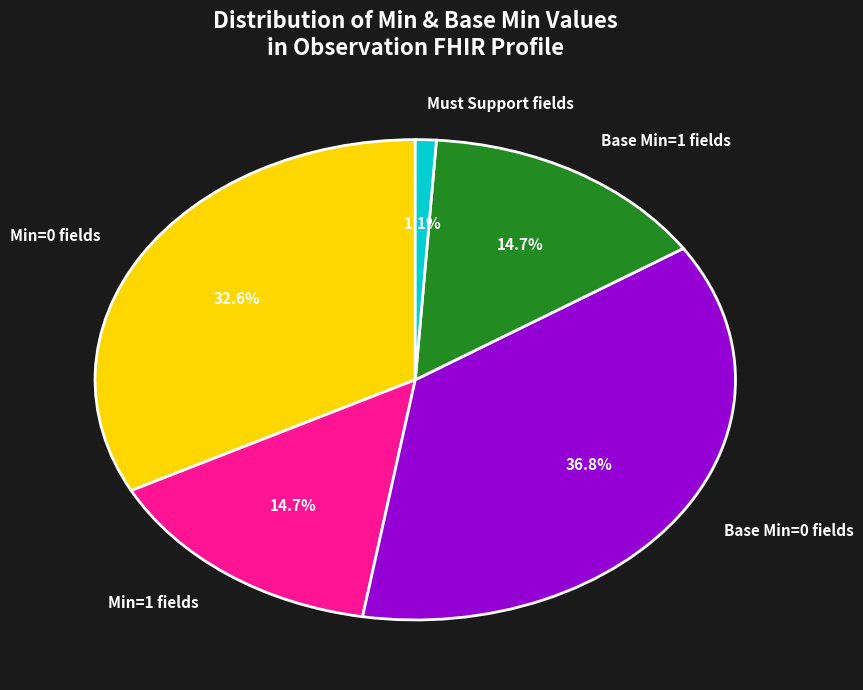

What percentage do Min=0 fields and Must Support fields together represent?

33.7%